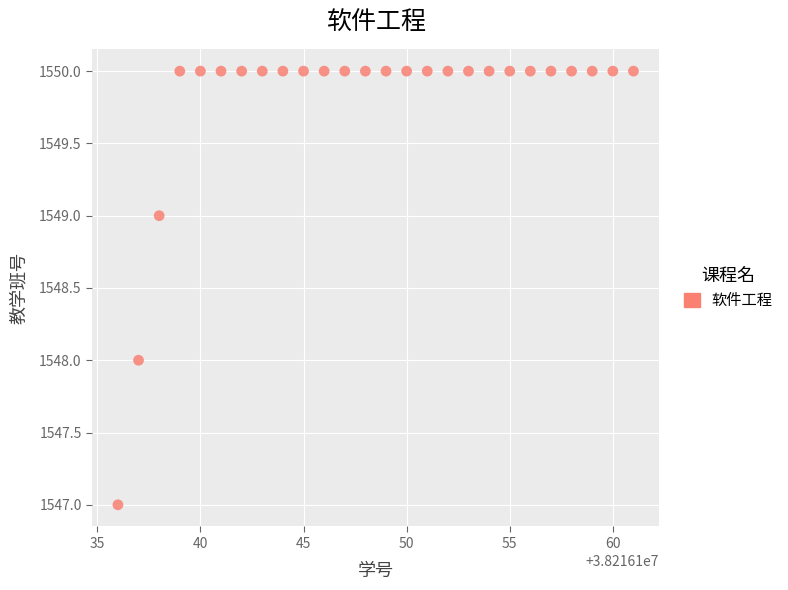

List the coordinates of all points as (X, Y) pairs, reading left to right.

(38216136, 1547)  (38216137, 1548)  (38216138, 1549)  (38216139, 1550)  (38216140, 1550)  (38216141, 1550)  (38216142, 1550)  (38216143, 1550)  (38216144, 1550)  (38216145, 1550)  (38216146, 1550)  (38216147, 1550)  (38216148, 1550)  (38216149, 1550)  (38216150, 1550)  (38216151, 1550)  (38216152, 1550)  (38216153, 1550)  (38216154, 1550)  (38216155, 1550)  (38216156, 1550)  (38216157, 1550)  (38216158, 1550)  (38216159, 1550)  (38216160, 1550)  (38216161, 1550)